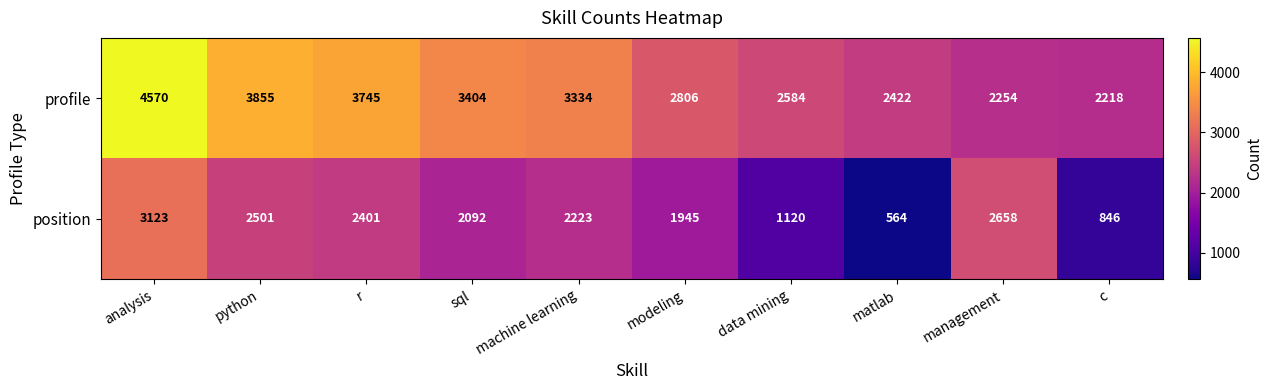

Which category has the highest value in the profile series?

analysis